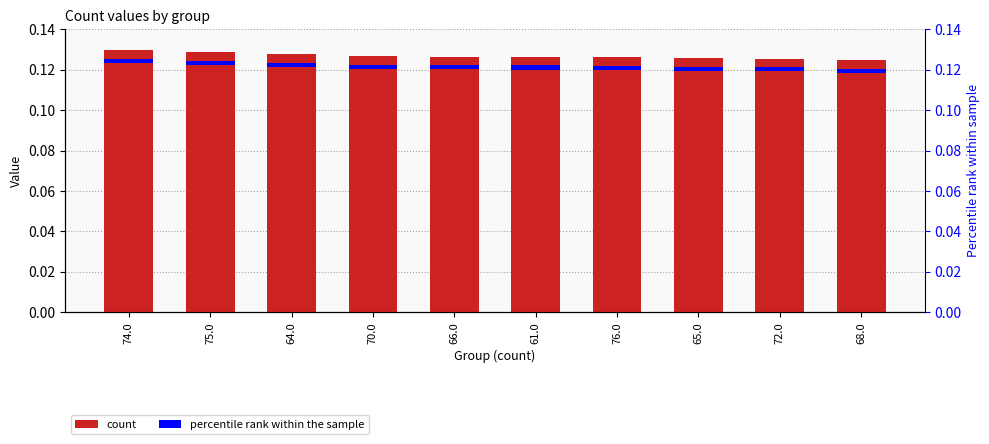

Does the chart contain any negative values?

No